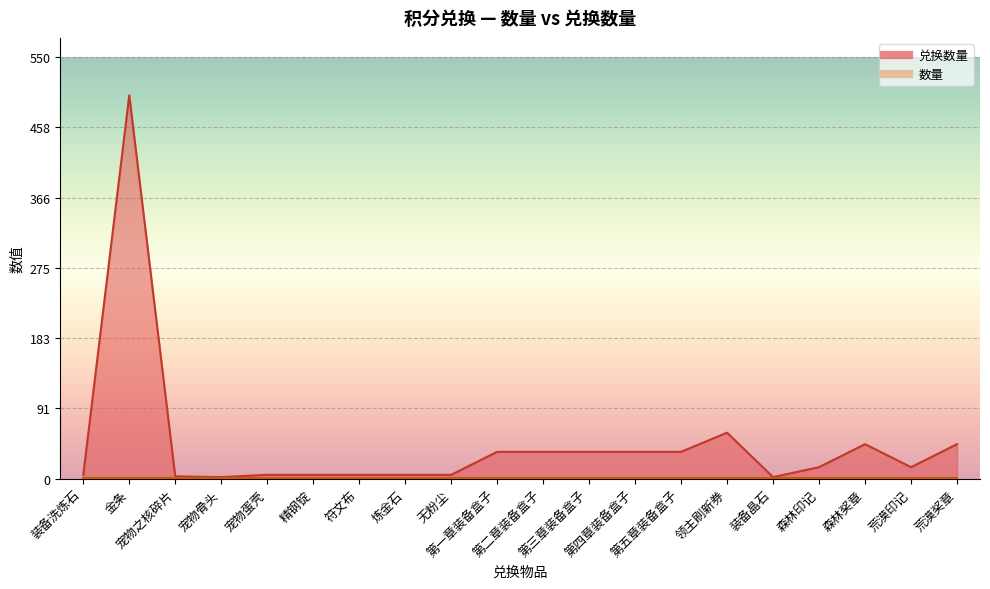

What is the value of the 3rd point from the left?

3